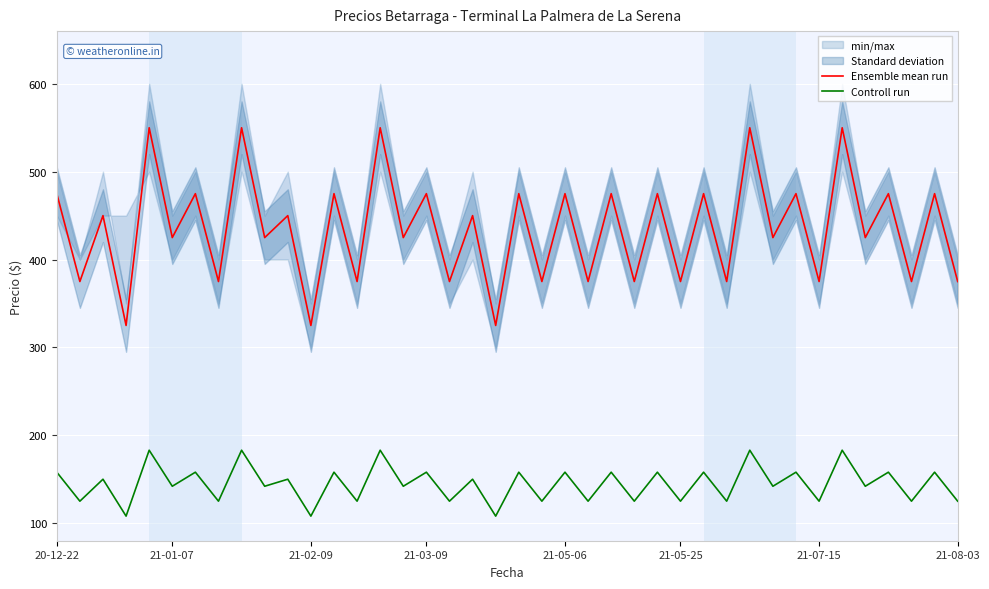

How many data points does each series have?

40